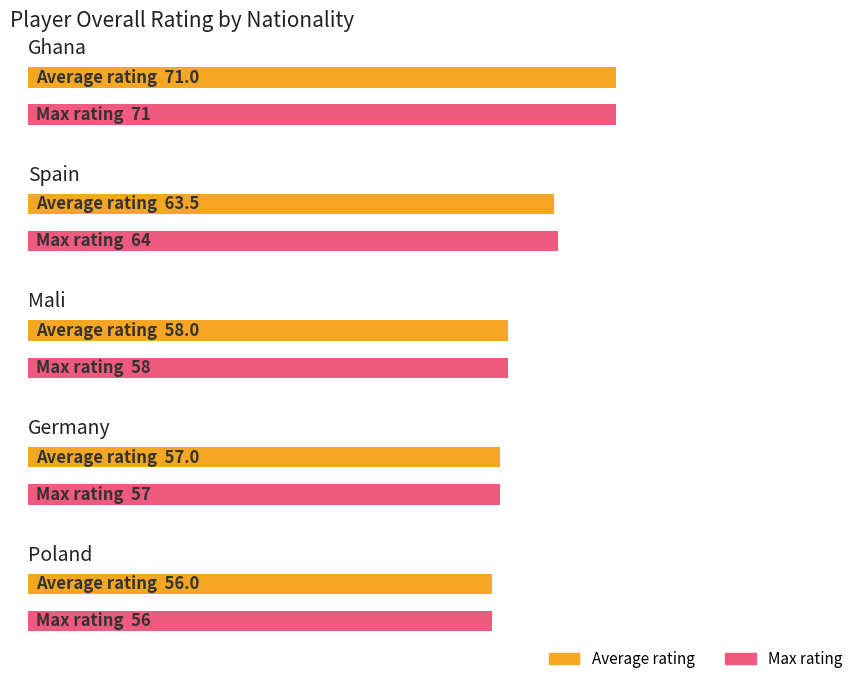

The value at Mali is 92. True or false?

False